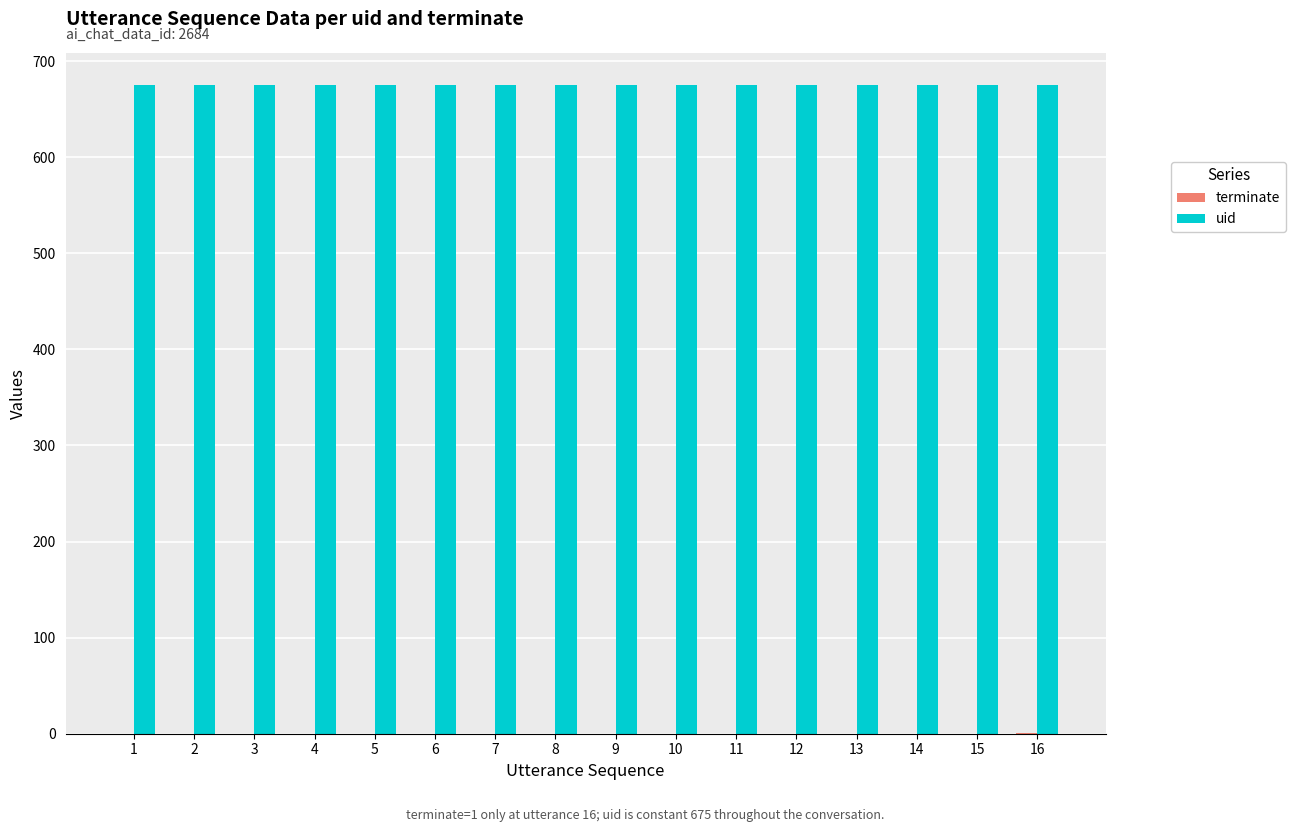

What is the sum of all uid values?

10800